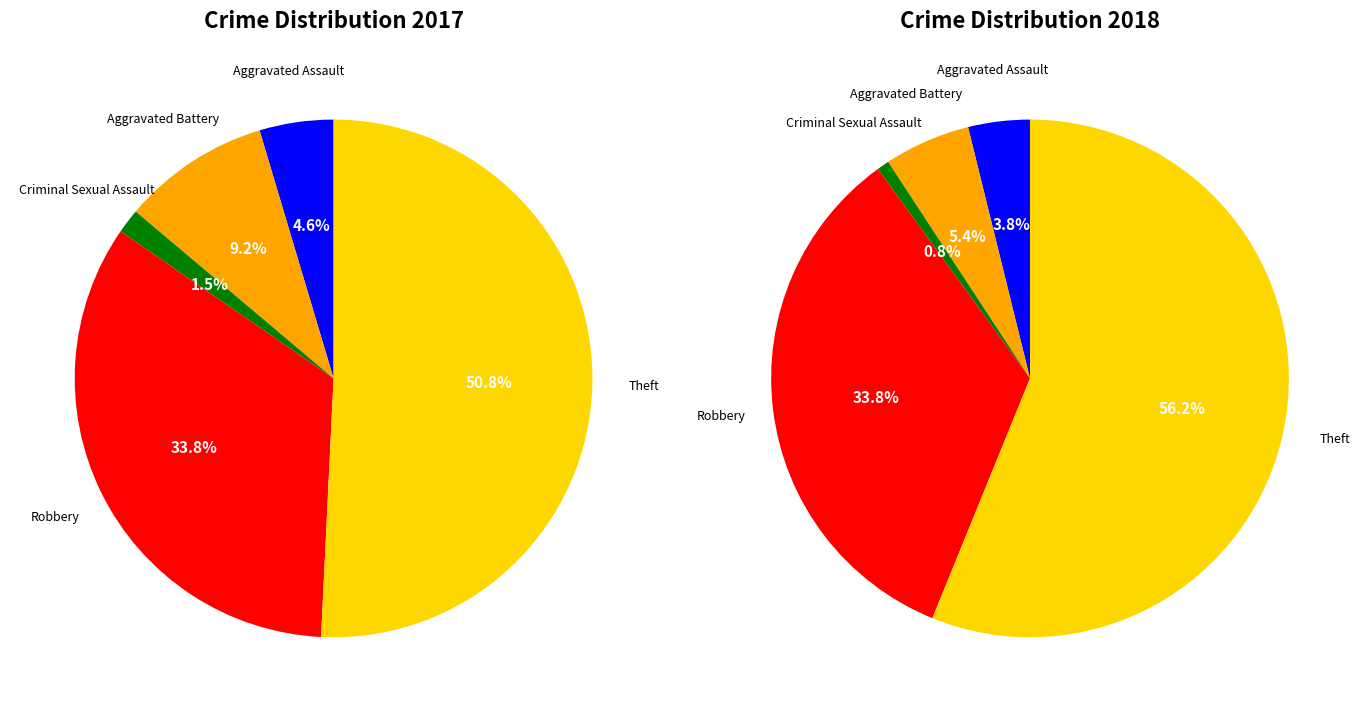

The 3 slice represents 24% of the pie. True or false?

False